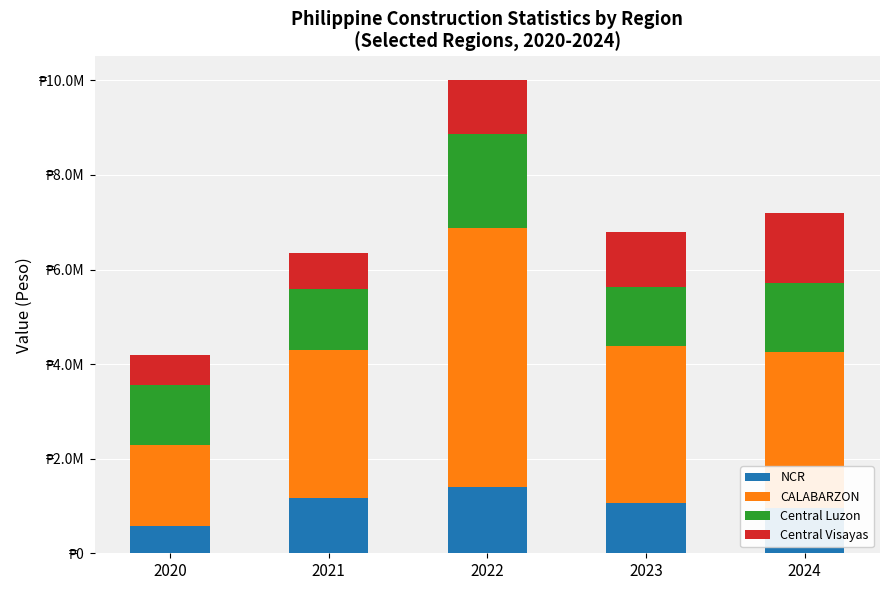

What is the total value across all series at 2020?

4186727.0